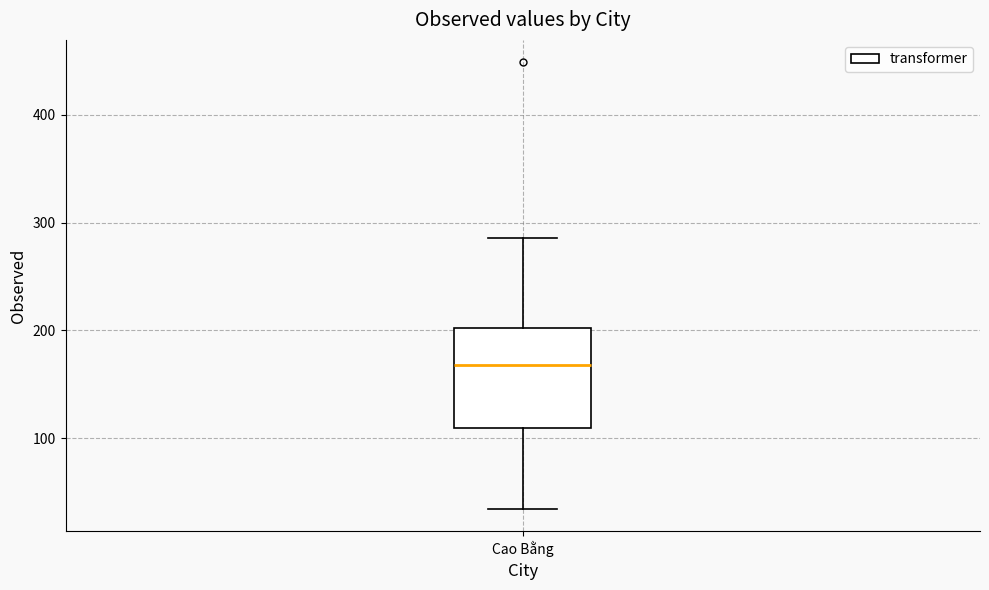

Transcribe this box plot: give where the median line is, the range the box spans, and where the two whiskers end, as read against the y-axis. The values are not printed on the chart, so give them approximately, as read against the axis.

median 170, box 110 to 200, whiskers 30 to 290